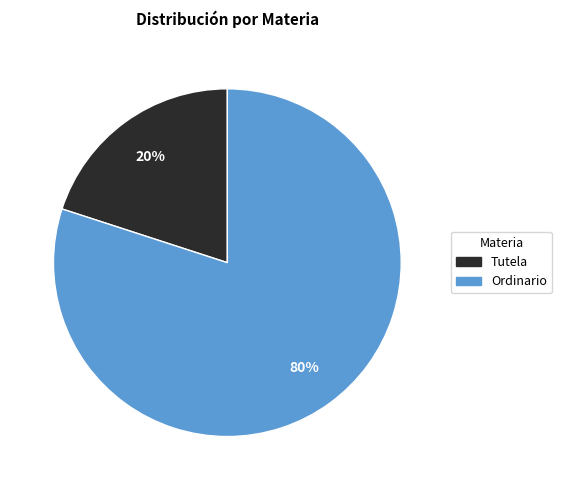

Which category has the smallest portion of the pie?

Tutela